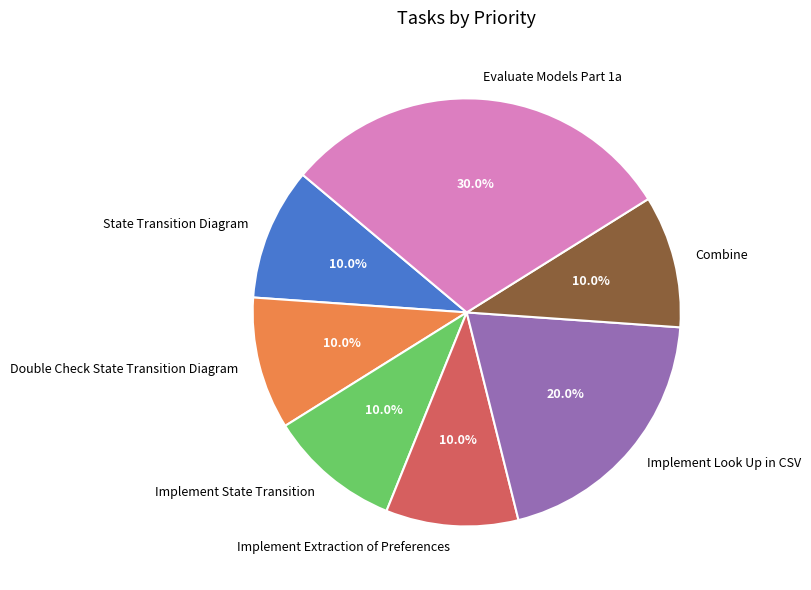

Is there any slice that represents more than half of the pie?

No